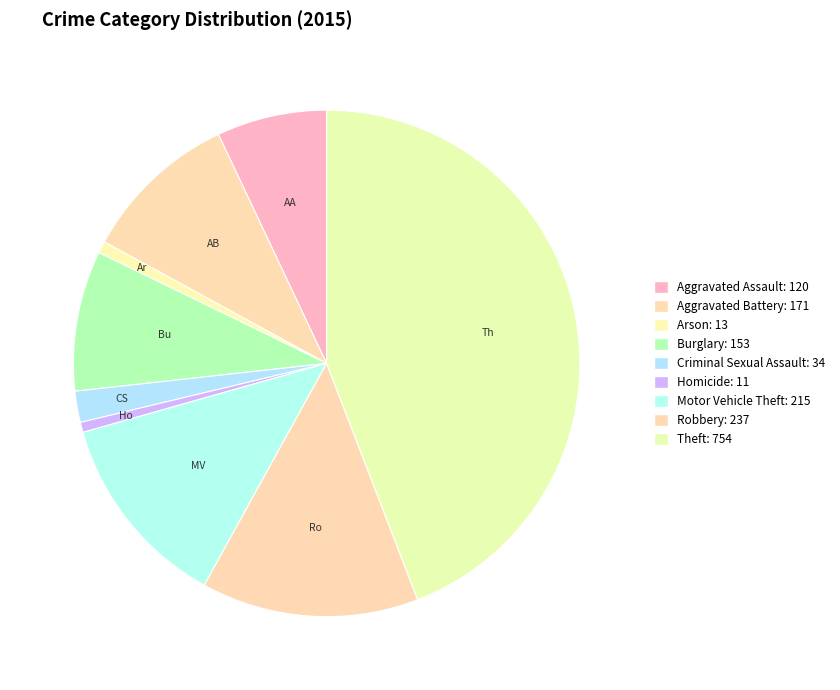

Which slice is the largest?

Theft